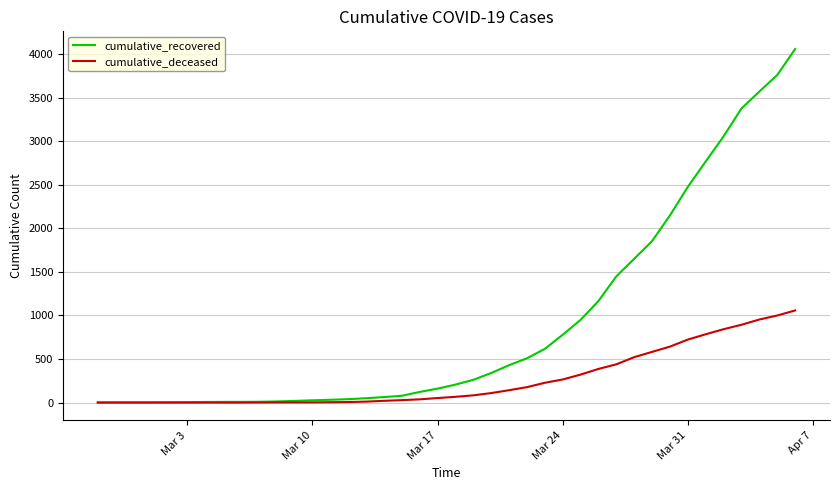

What is the maximum value shown in the chart?

4057